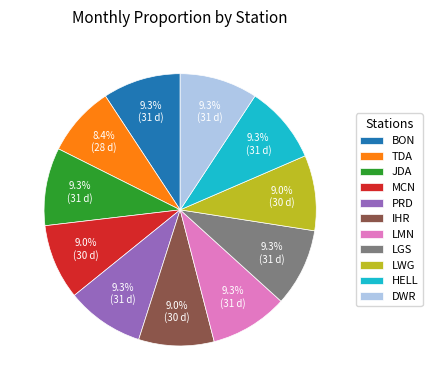

How many segments does this pie chart have?

11